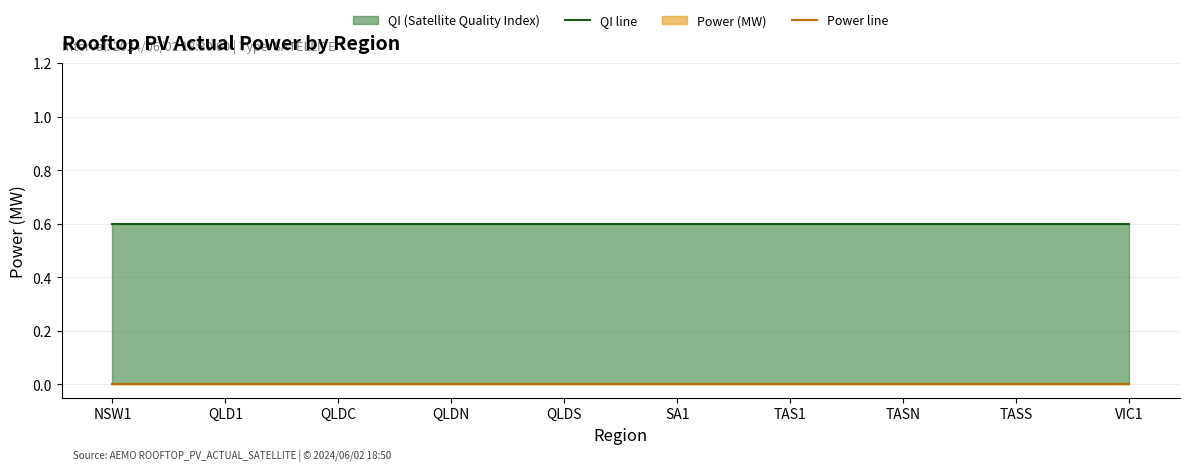

Where is QI line nearest to the value 0?

NSW1